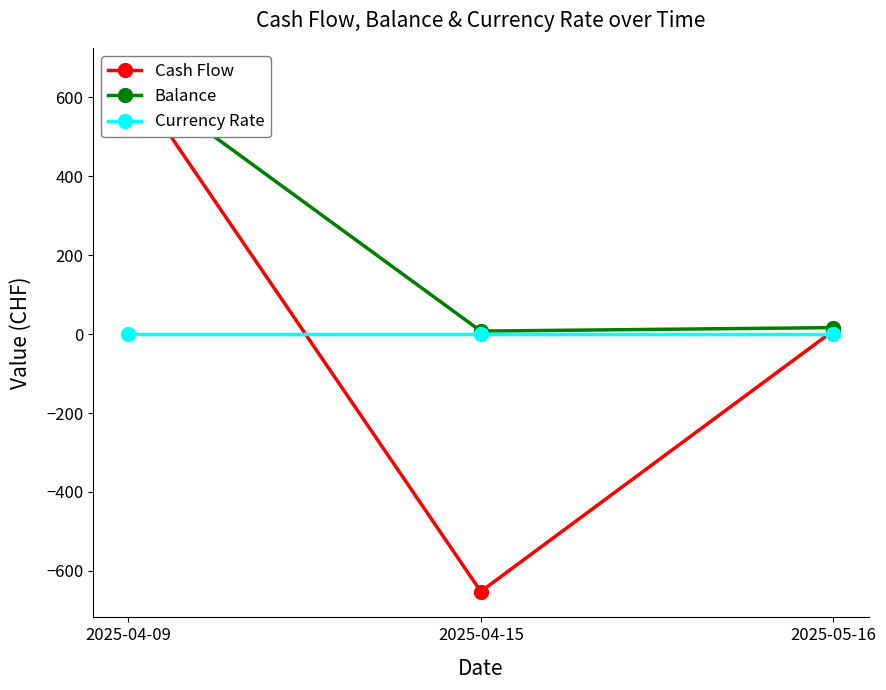

Where is Currency Rate nearest to the value 1?

2025-04-09